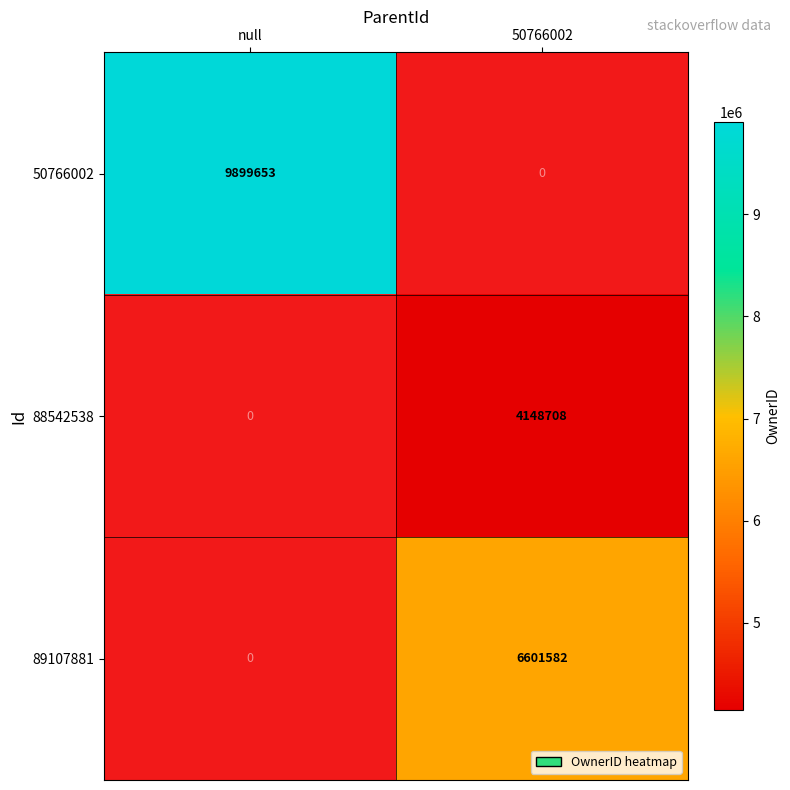

What is the minimum value shown in the chart?

4148708.0